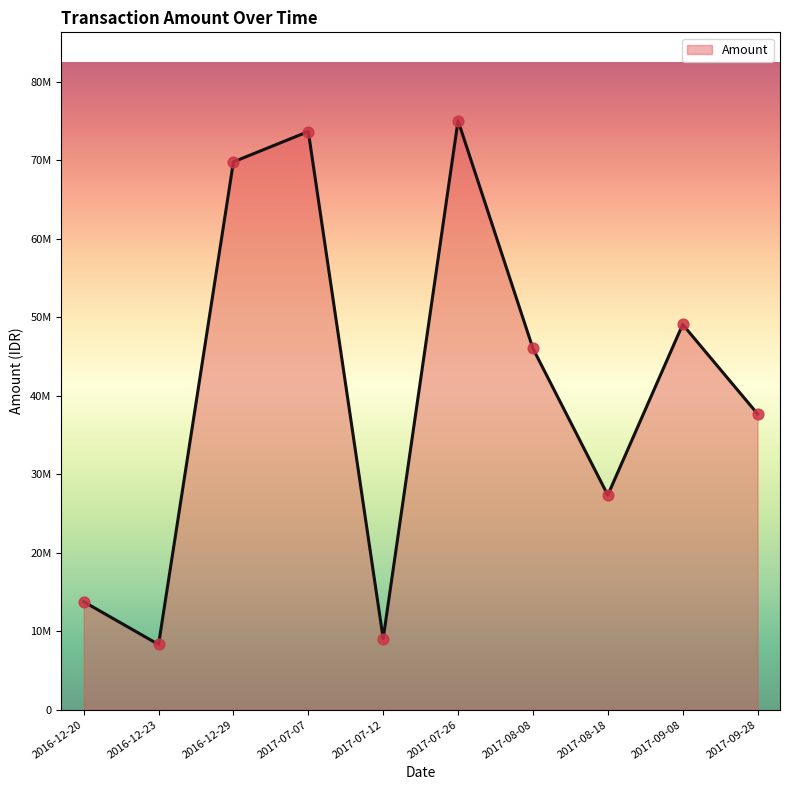

Between 2017-09-28 and 2017-07-07, which is larger?

2017-07-07